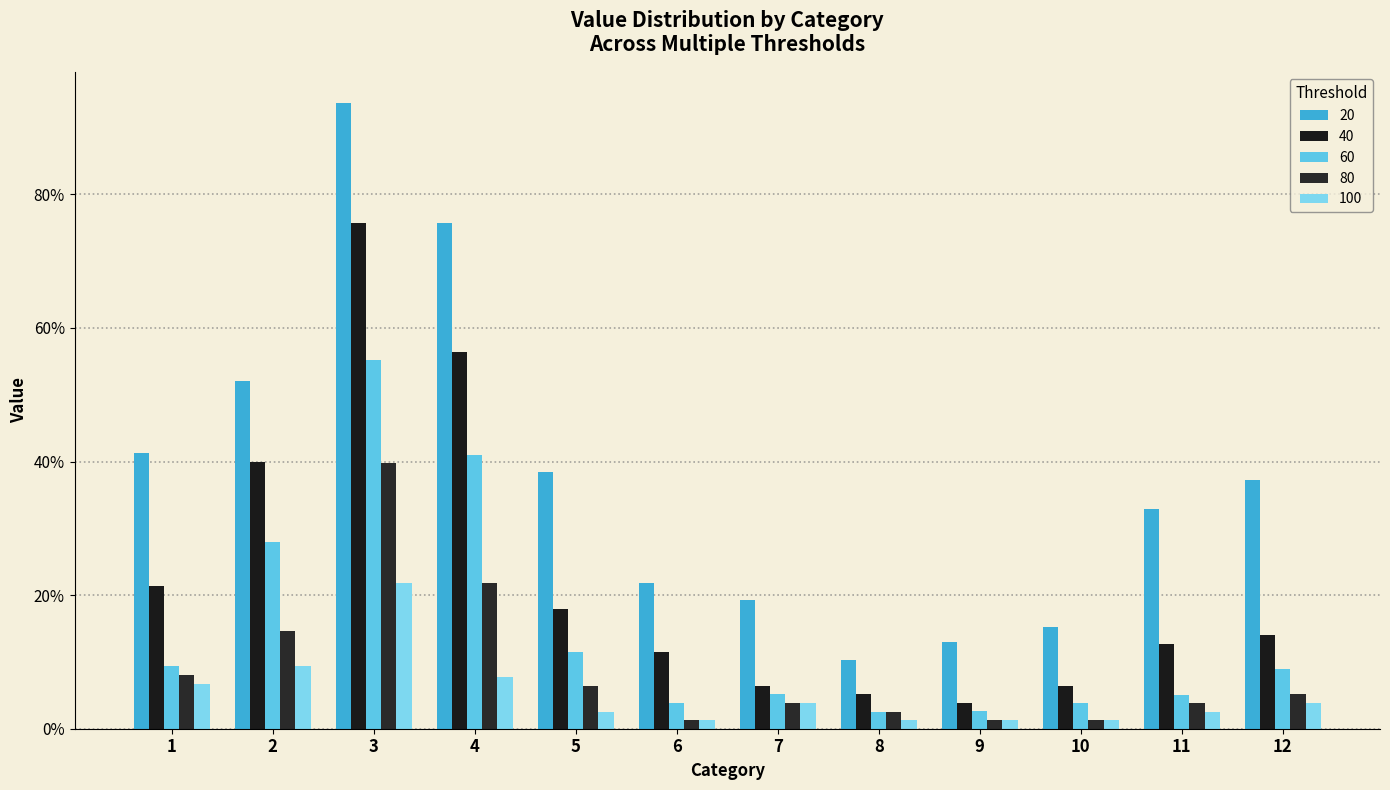

Which series has the largest range (max minus min)?

20